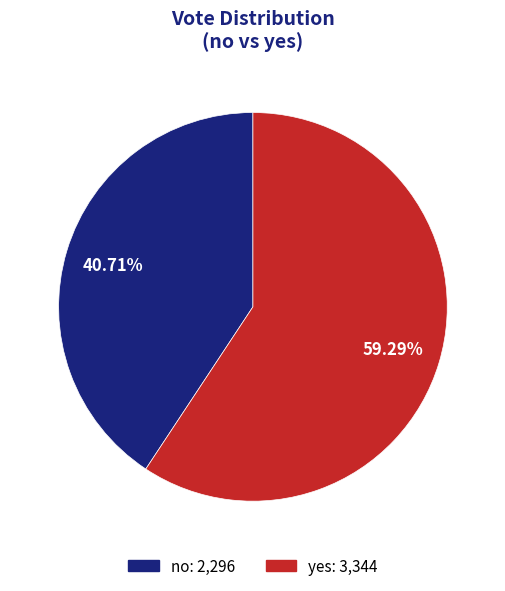

Which category has the smallest portion of the pie?

no